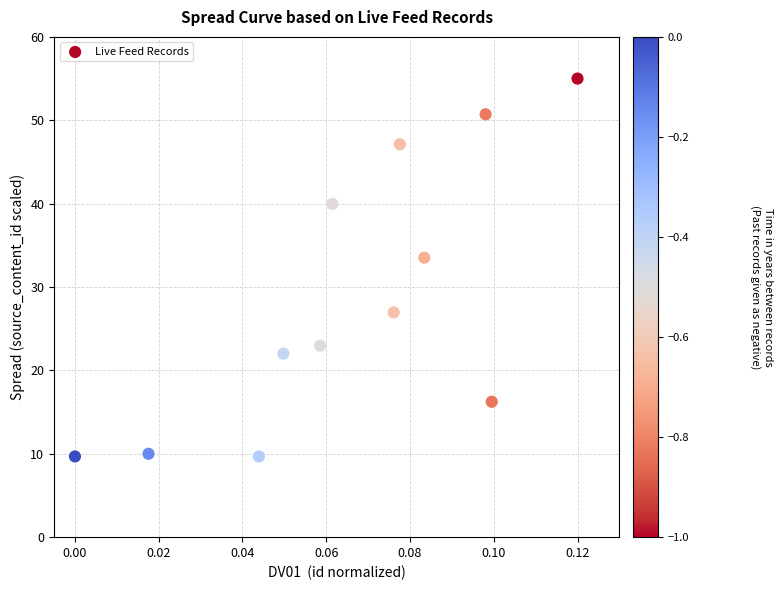

What Y value in the scatter plot is closest to 32?

33.5